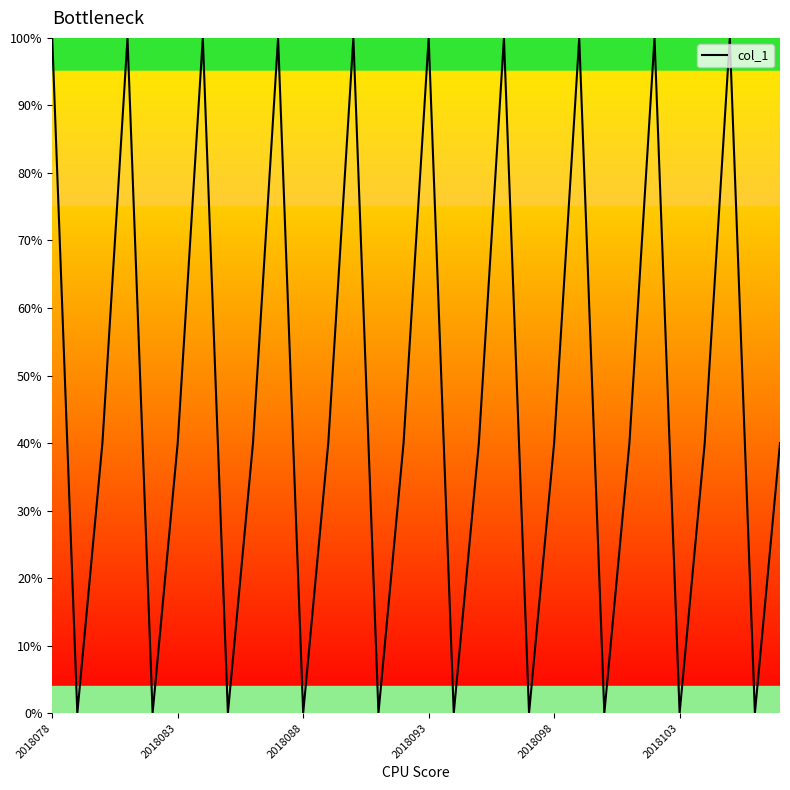

What is the difference between the maximum and minimum values?

100